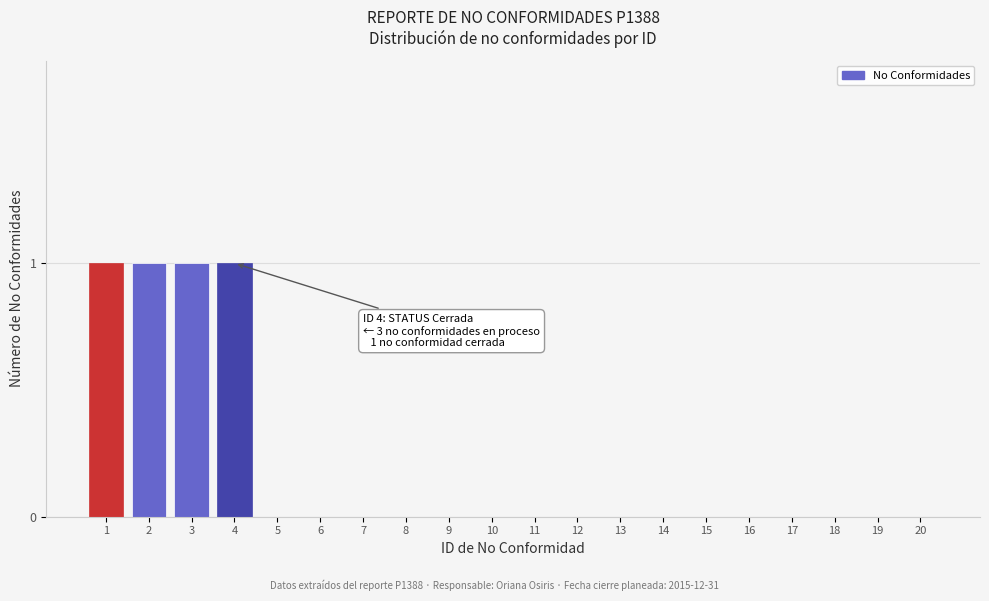

Reading left to right, extract all data points from this chart.

1=1	2=1	3=1	4=1	5=0	6=0	7=0	8=0	9=0	10=0	11=0	12=0	13=0	14=0	15=0	16=0	17=0	18=0	19=0	20=0